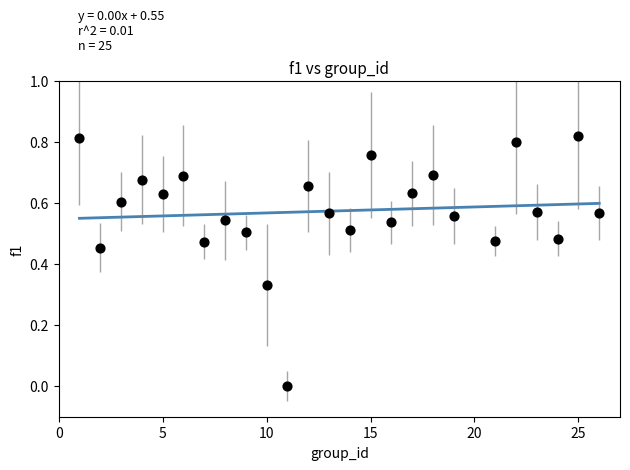

What is the range of X values (max minus min)?

25.0